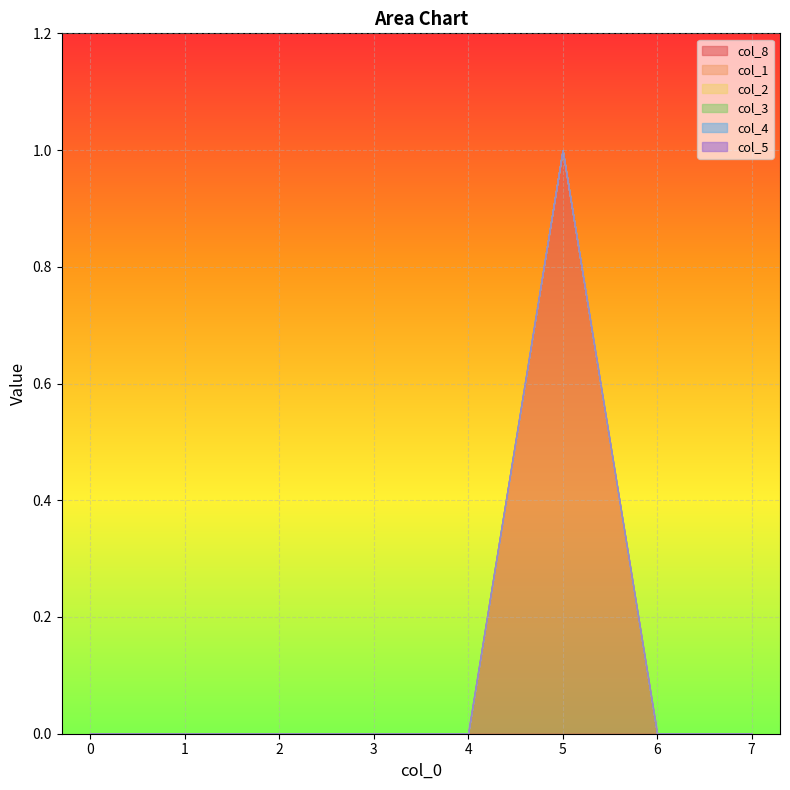

At which category does col_8 reach its first local peak?

5